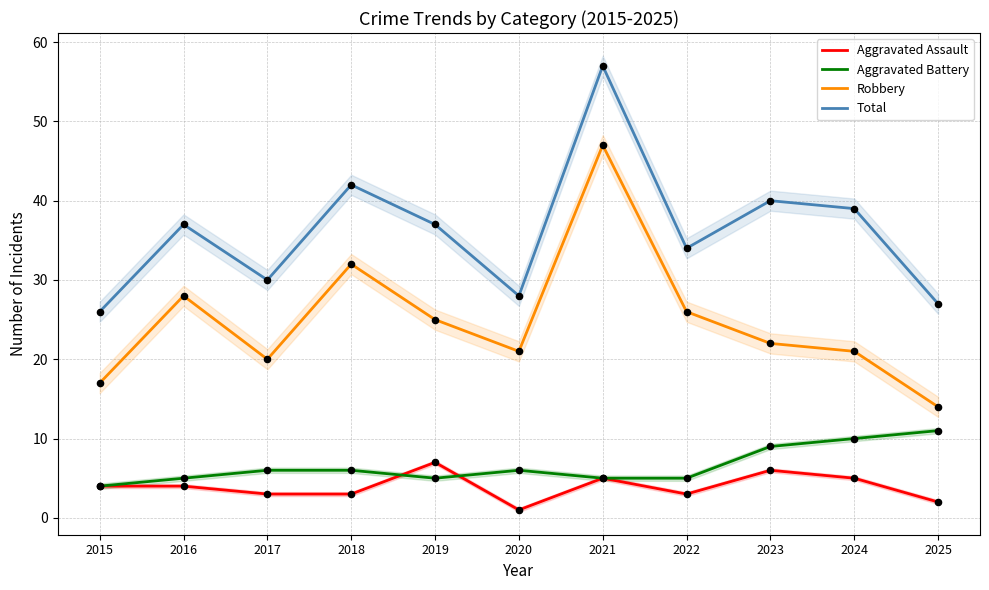

Which series reaches the minimum Y coordinate?

Aggravated Assault